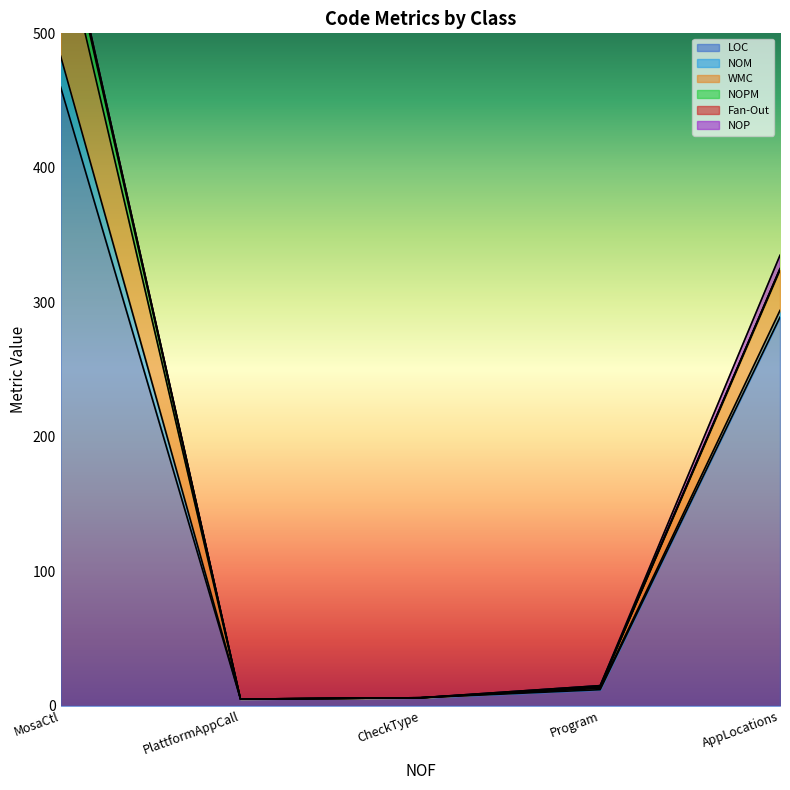

Between MosaCtl and AppLocations, which series saw the biggest shift?

LOC